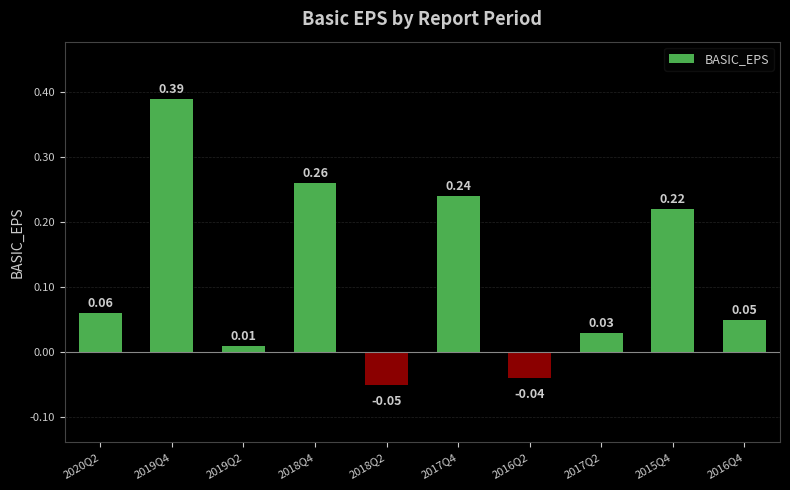

List the labels in order of value, largest first.

2019Q4, 2018Q4, 2017Q4, 2015Q4, 2020Q2, 2016Q4, 2017Q2, 2019Q2, 2016Q2, 2018Q2